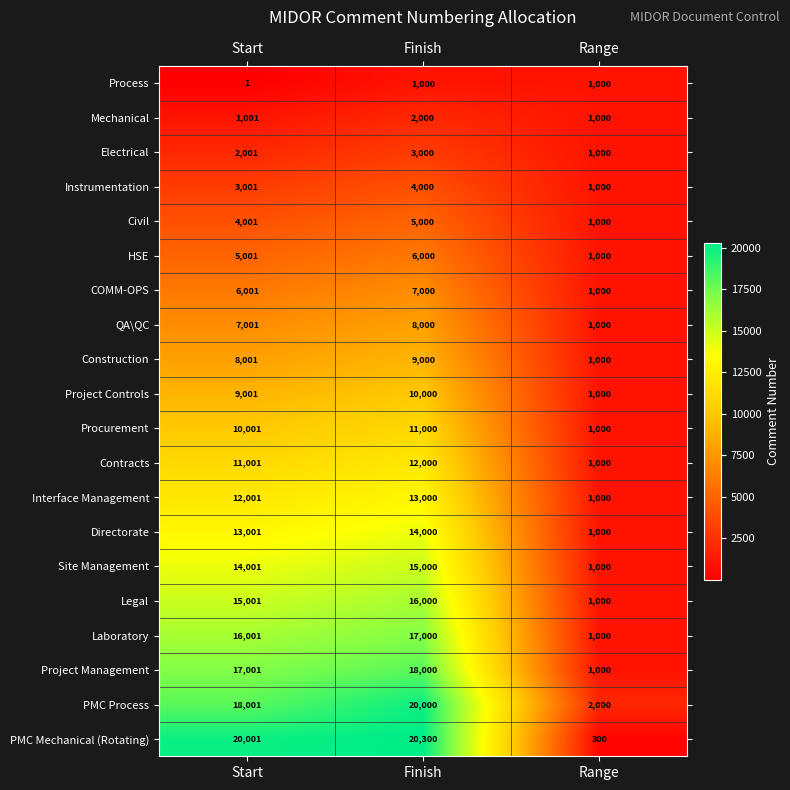

What is the spread (max minus min) of values at Finish?

19300